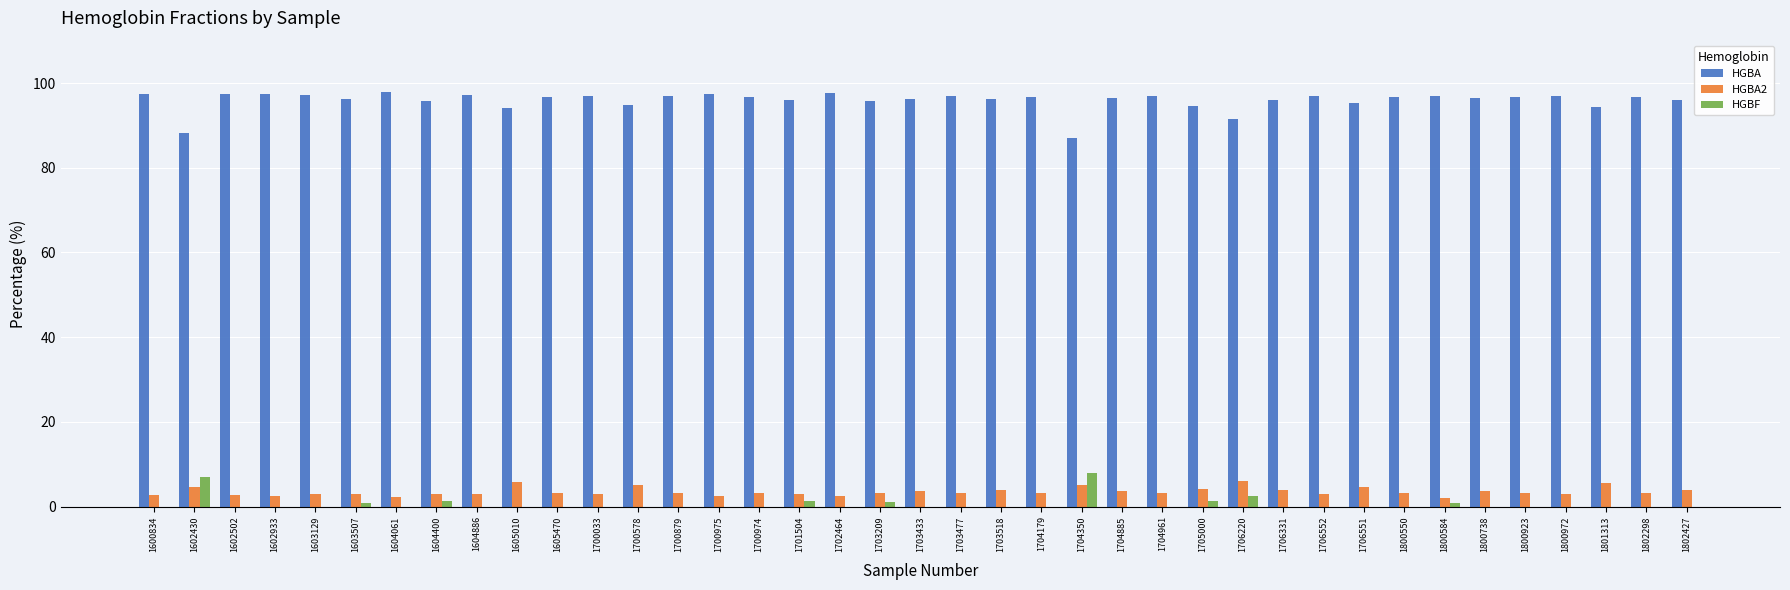

Is it true that HGBA equals 31.7 at 1706551?

False